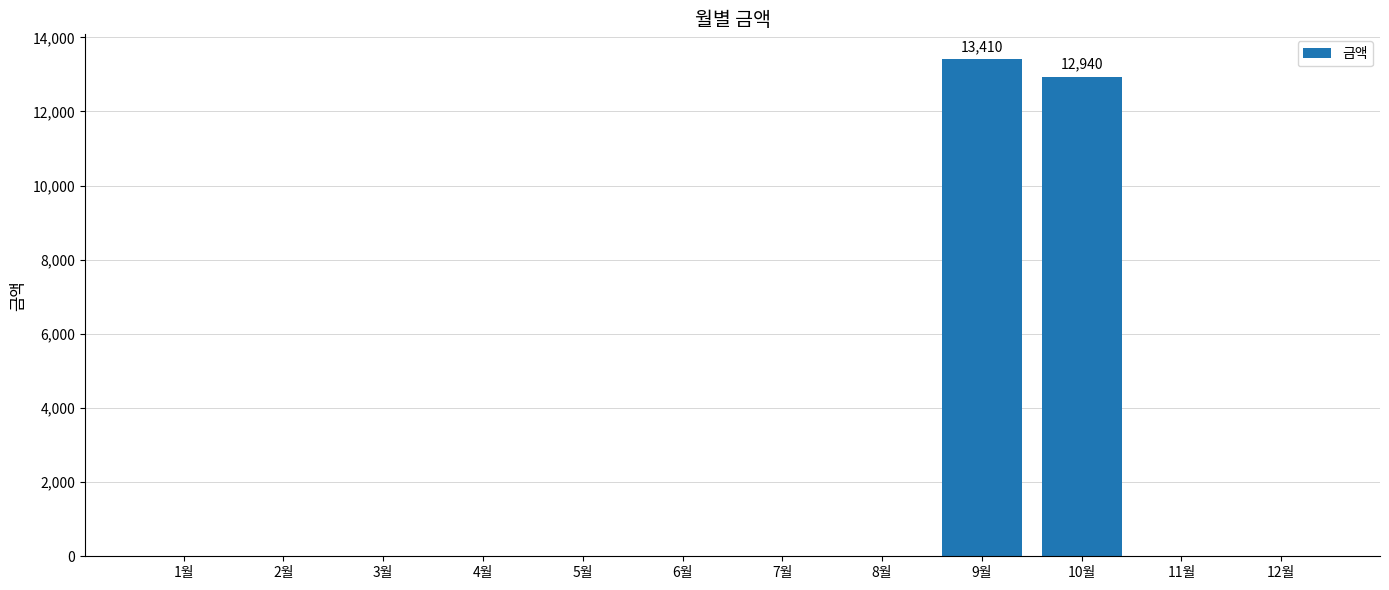

Reading left to right, extract all data points from this chart.

1월=0	2월=0	3월=0	4월=0	5월=0	6월=0	7월=0	8월=0	9월=13410	10월=12940	11월=0	12월=0